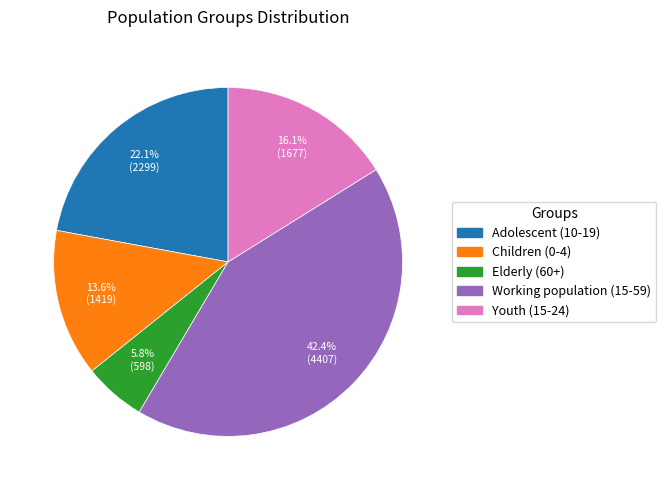

Do Elderly (60+) and Children (0-4) together represent more than half of the pie?

No